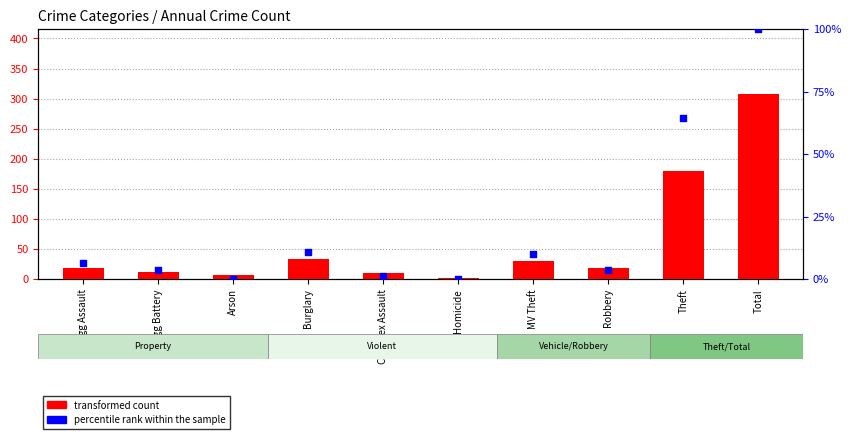

What are all the series names shown in the legend?

transformed count, percentile rank within the sample